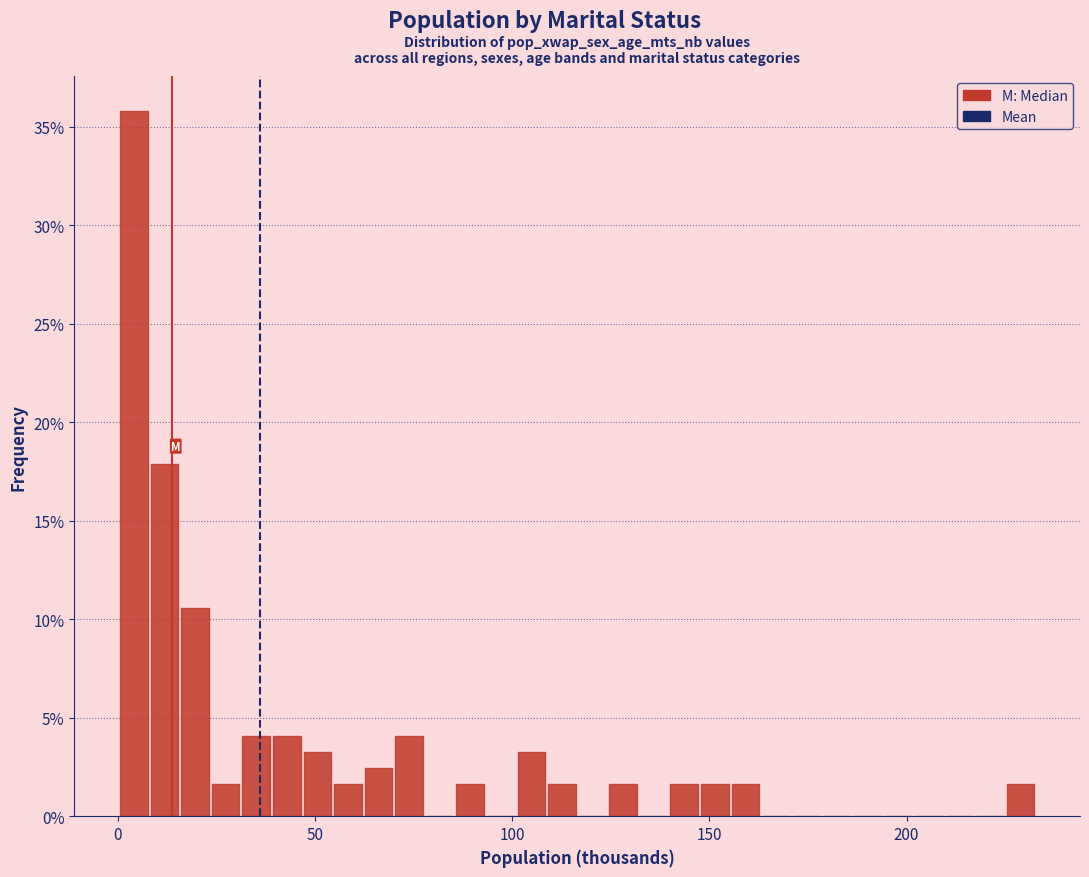

Around what value on the x-axis is the tallest bar? Give the approximate position of its centre, as read against the axis.

5